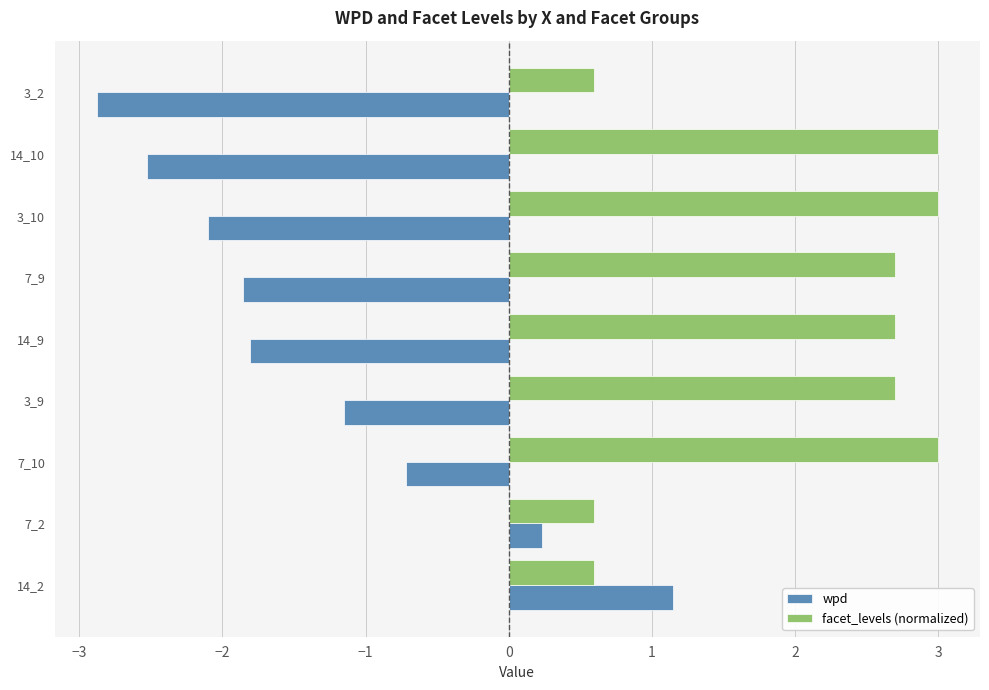

Where is wpd nearest to the value 0?

7_2